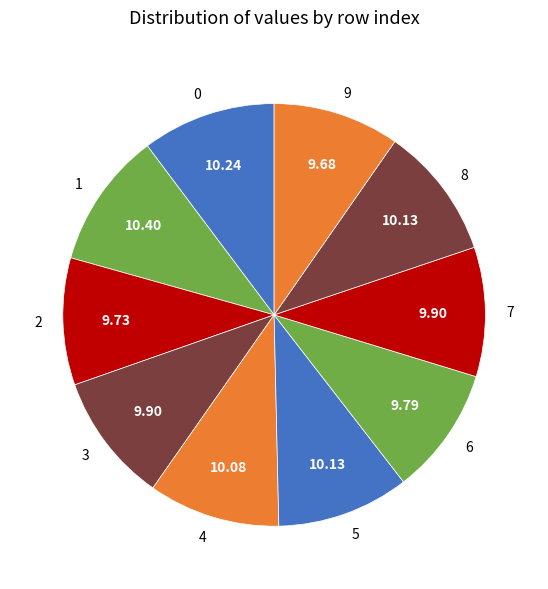

Does 4 represent more than half of the total?

No